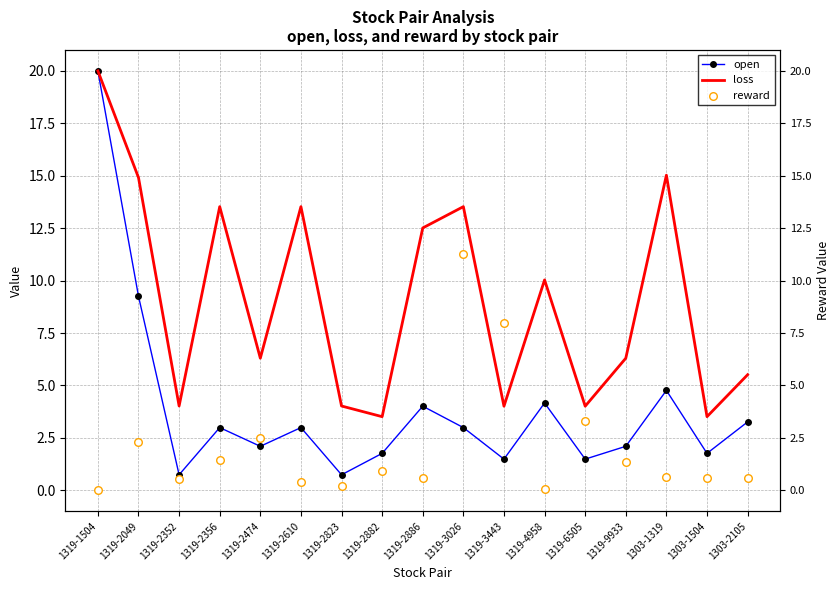

Which series has the widest spread of Y values?

open